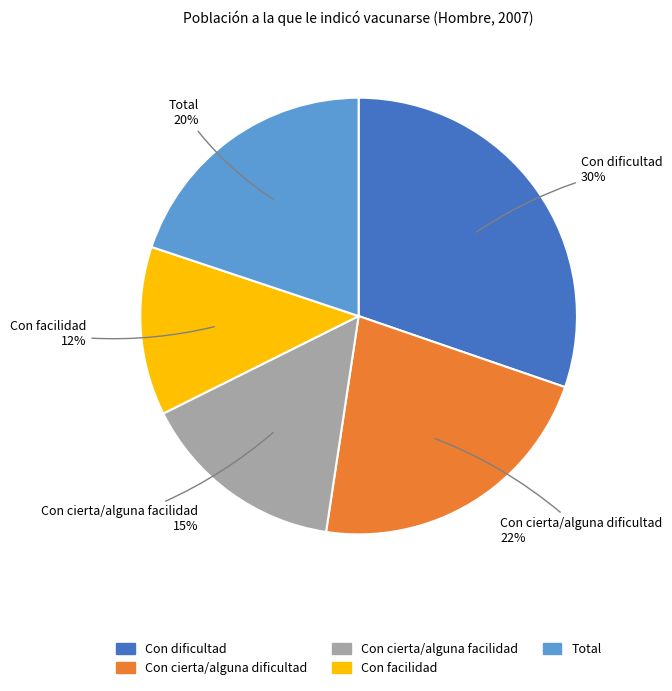

Does Con cierta/alguna facilidad account for over 50% of the chart?

No